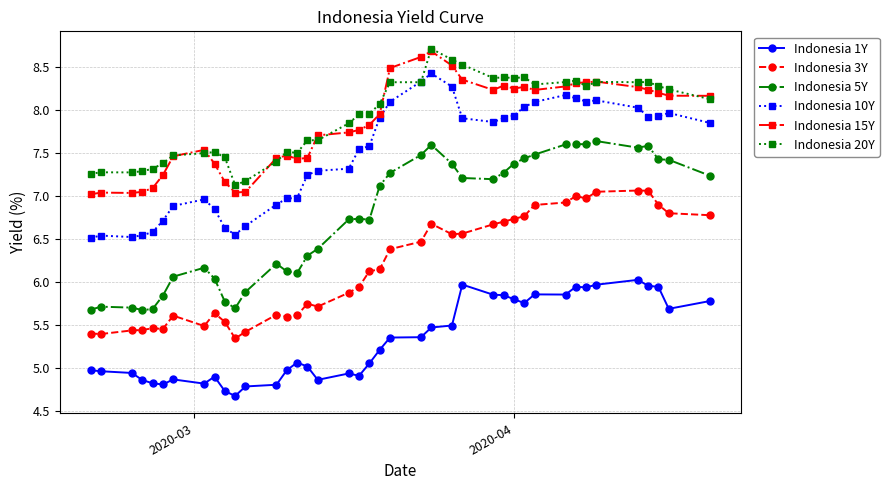

At how many categories does at least one series exceed 4?

40